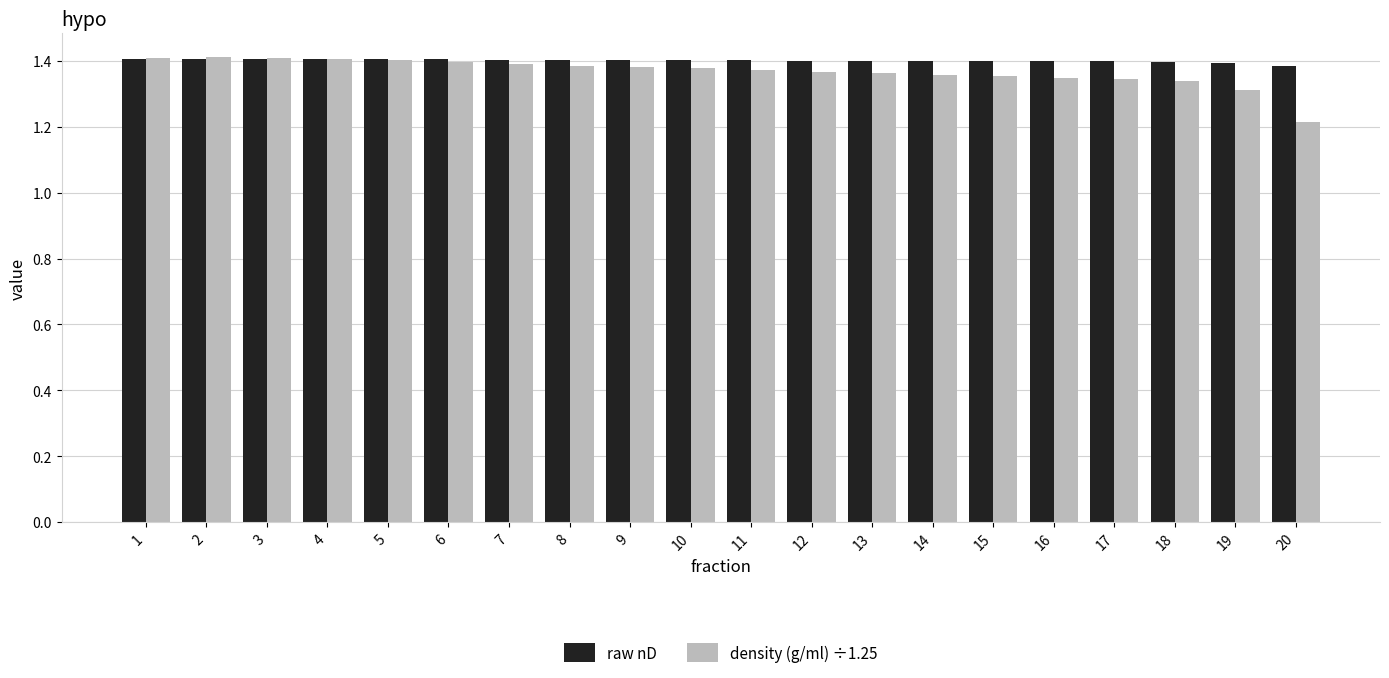

Count the density (g/ml) ÷1.25 values in the range 1 to 2.

20